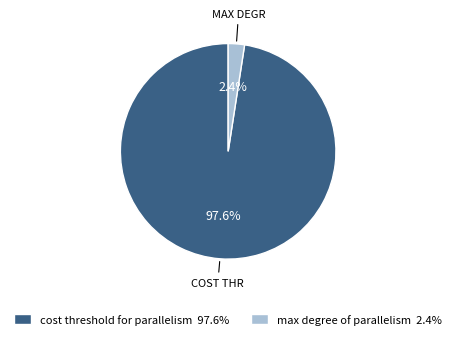

Between cost threshold for parallelism 97.6% and max degree of parallelism 2.4%, which is larger?

cost threshold for parallelism 97.6%